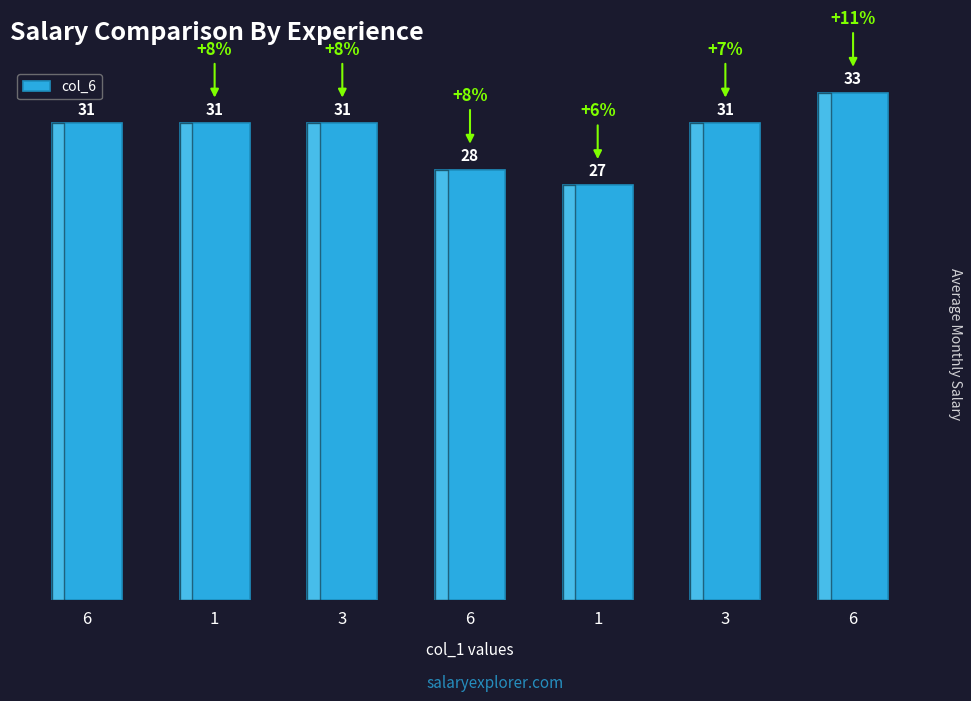

Are the bars horizontal?

No